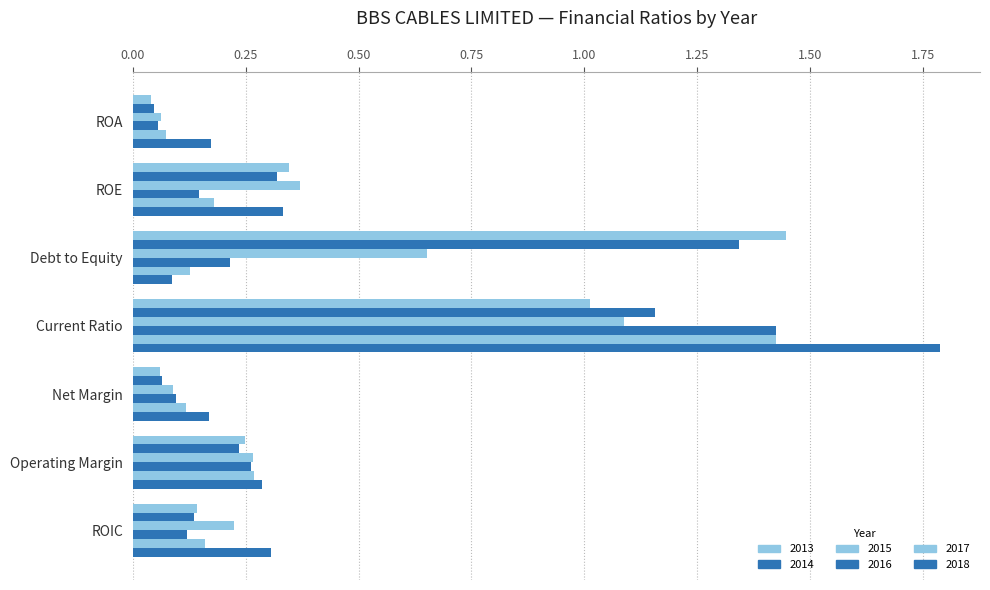

How many series are shown in this chart?

6